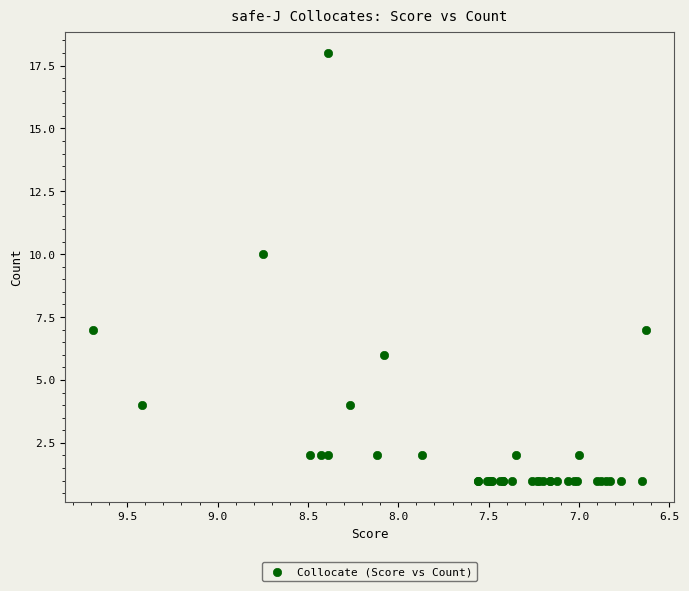

What Y value in the scatter plot is closest to 9?

10